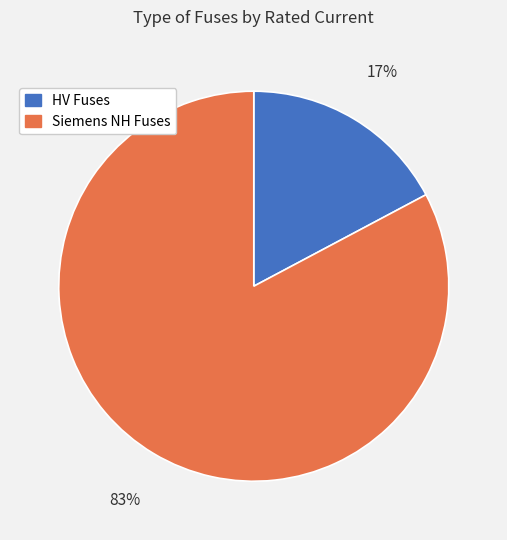

To the nearest percent, what percentage of the pie is Siemens NH Fuses?

83%